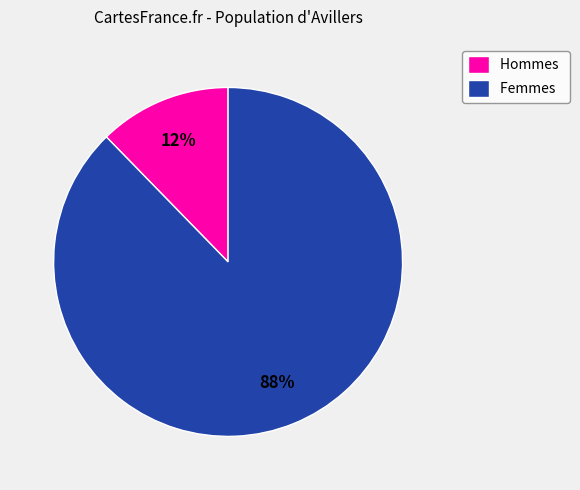

To the nearest percent, what percentage of the pie is Hommes?

12%